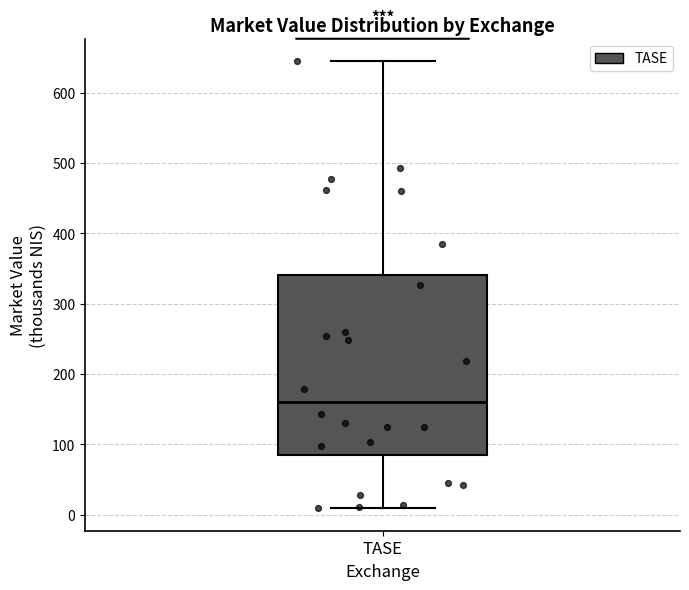

Where does the upper whisker of the box for TASE end on the y-axis? The values are not printed on the chart, so give them approximately, as read against the axis.

640